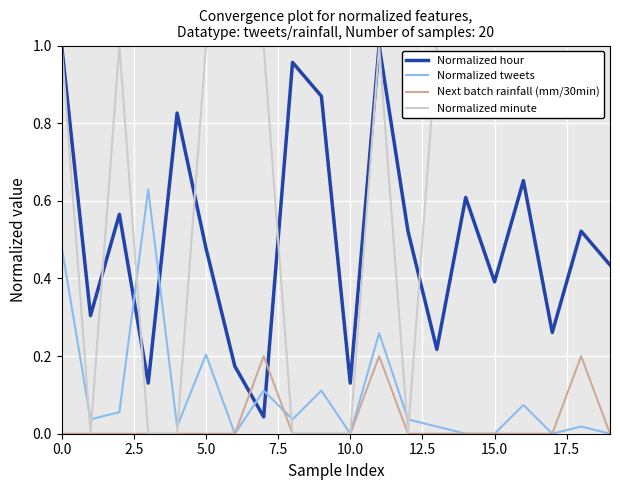

True or false: Next batch rainfall (mm/30min) and Normalized hour intersect in this chart.

True